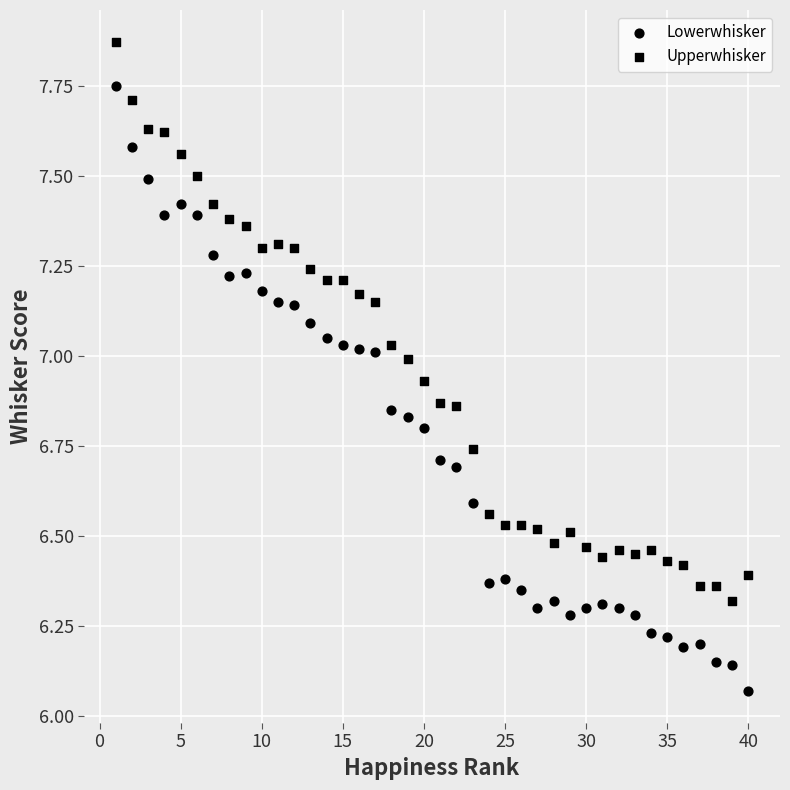

How many data points are displayed?

80